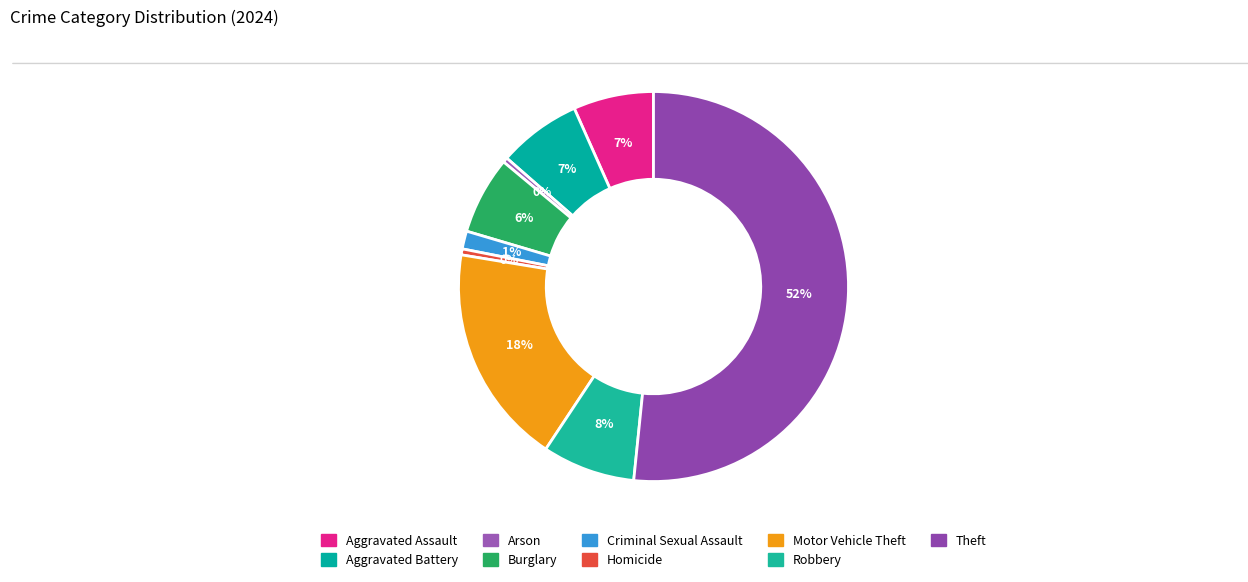

Count the number of slices in the pie.

9